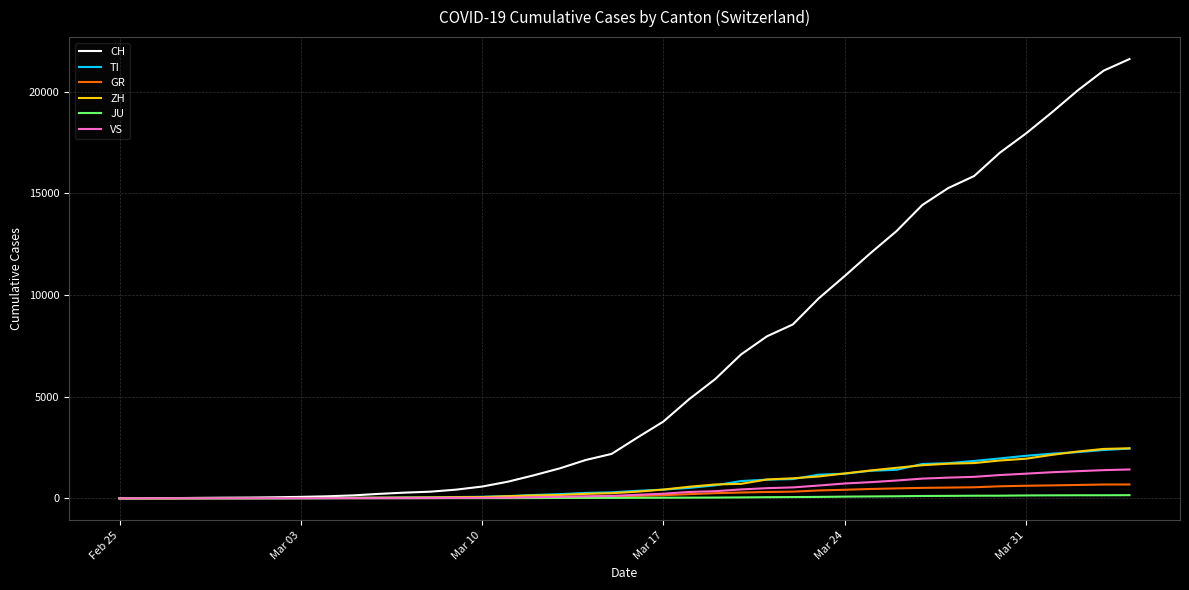

What is the greatest value displayed?

21605